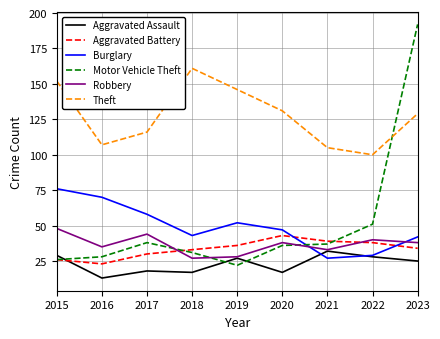

Reading right to left, transcribe all the data shown in this chart.

Aggravated Assault: 2023=25	2022=28	2021=32	2020=17	2019=27	2018=17	2017=18	2016=13	2015=29
Aggravated Battery: 2023=34	2022=38	2021=39	2020=43	2019=36	2018=33	2017=30	2016=23	2015=26
Burglary: 2023=42	2022=29	2021=27	2020=47	2019=52	2018=43	2017=58	2016=70	2015=76
Motor Vehicle Theft: 2023=192	2022=51	2021=37	2020=36	2019=22	2018=31	2017=38	2016=28	2015=26
Robbery: 2023=38	2022=40	2021=33	2020=38	2019=28	2018=27	2017=44	2016=35	2015=48
Theft: 2023=129	2022=100	2021=105	2020=131	2019=146	2018=161	2017=116	2016=107	2015=152